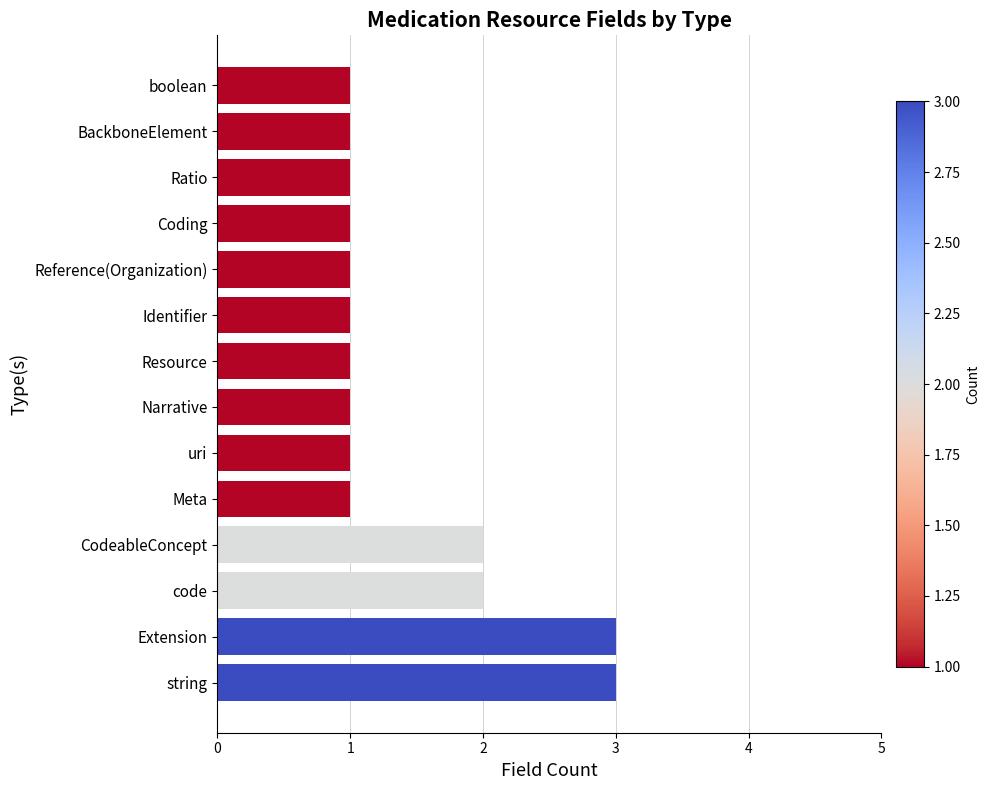

The value at string is 2. True or false?

False